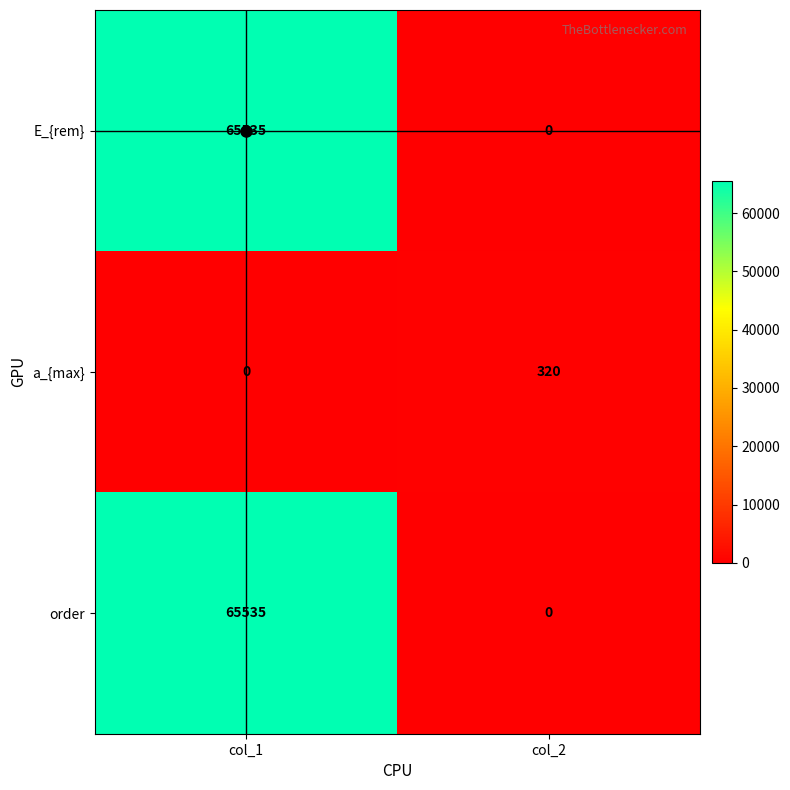

What is the spread (max minus min) of values at col_1?

65535